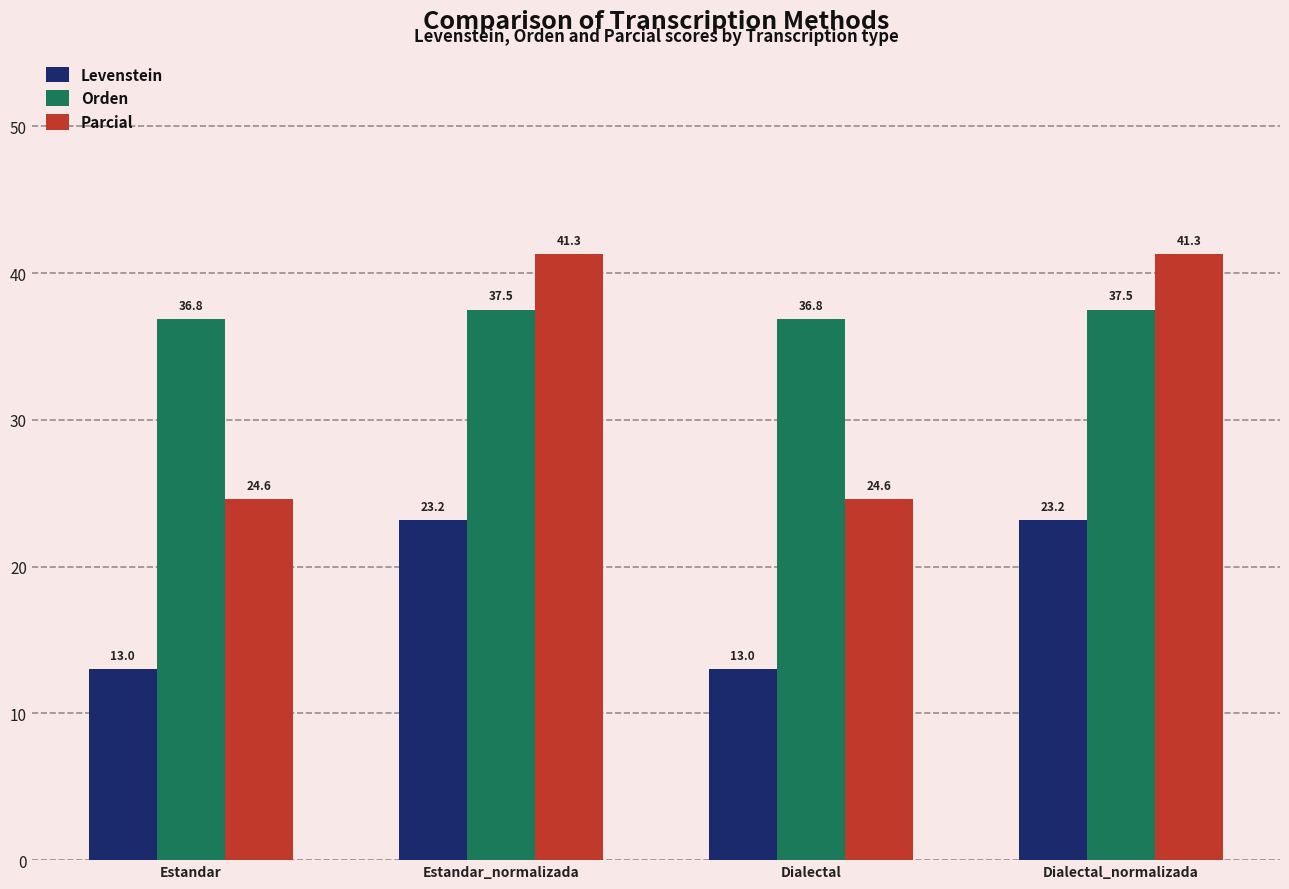

What is the total value across all series at Estandar?

74.4